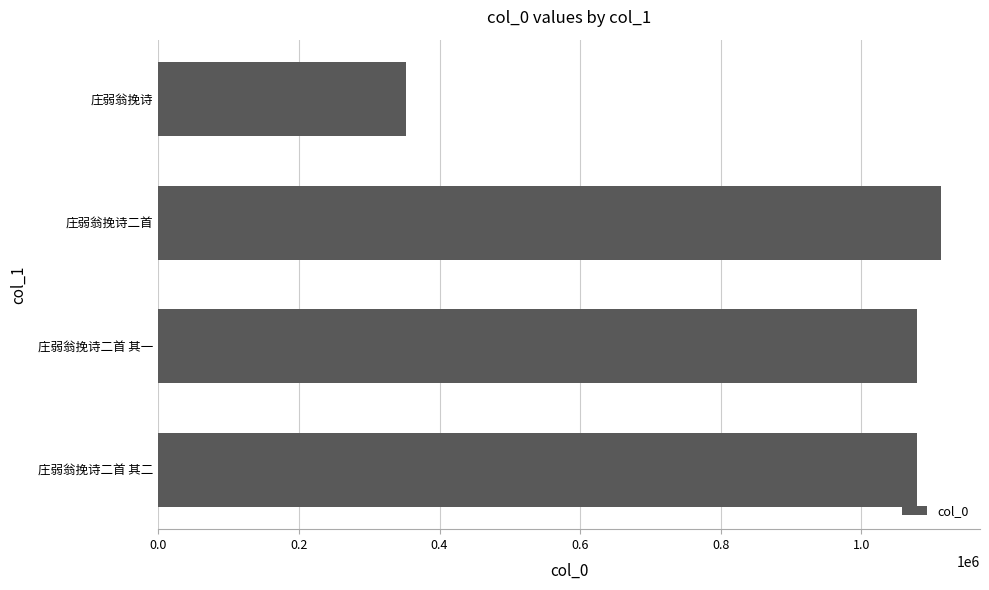

Which has a higher value, 庄弱翁挽诗二首 其二 or 庄弱翁挽诗二首?

庄弱翁挽诗二首